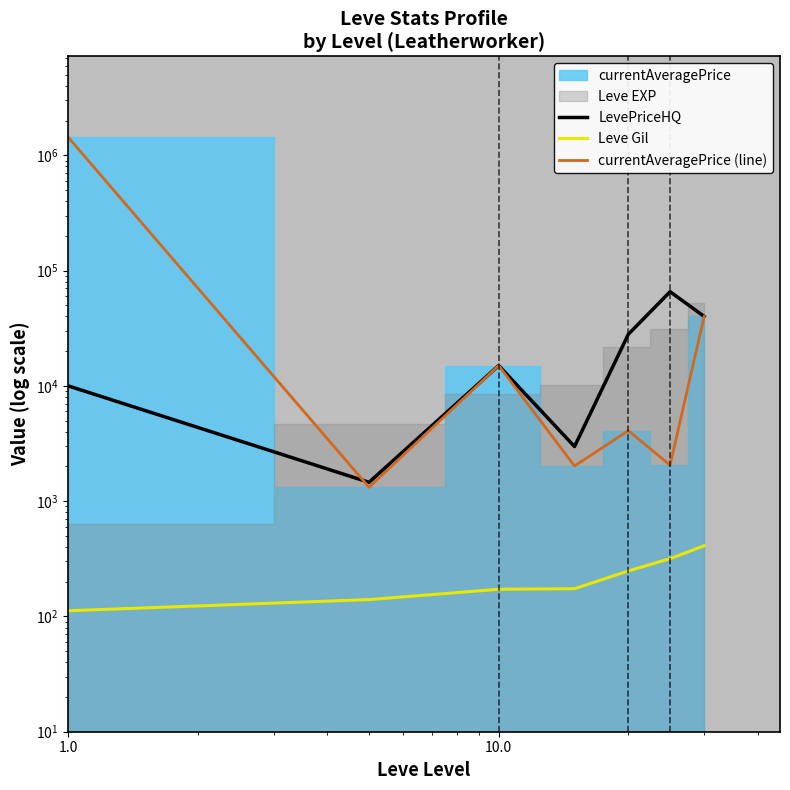

Which series has the largest range (max minus min)?

currentAveragePrice (line)